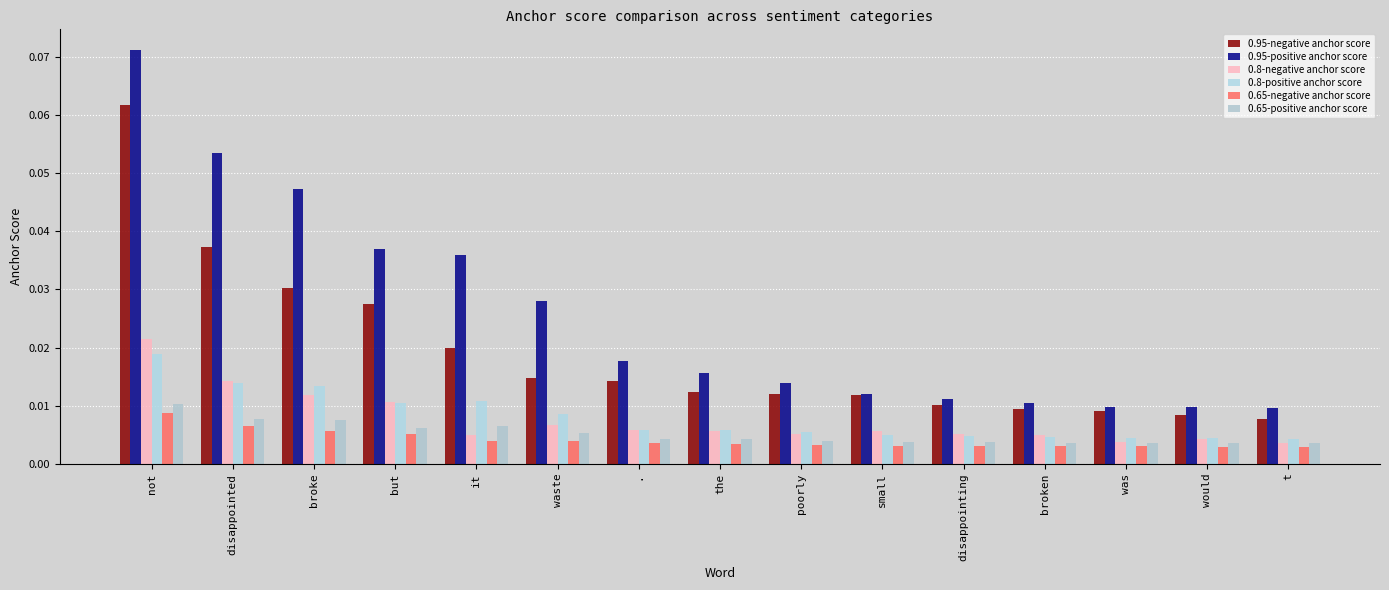

What is the label of the 3rd bar from the left?

broke